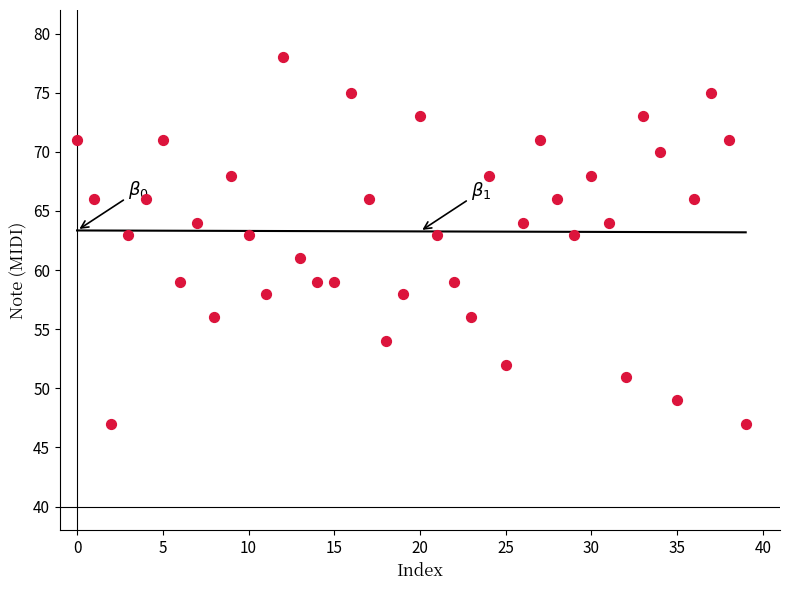

What is the range of Y values (max minus min)?

31